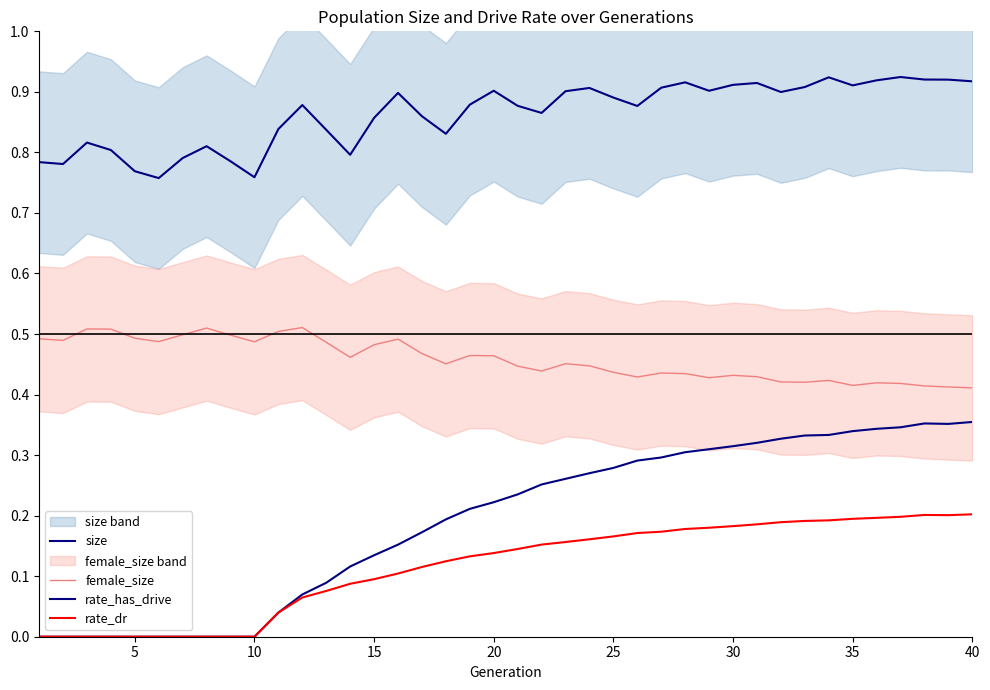

True or false: rate_has_drive has more than 0 points higher than both neighbors.

True